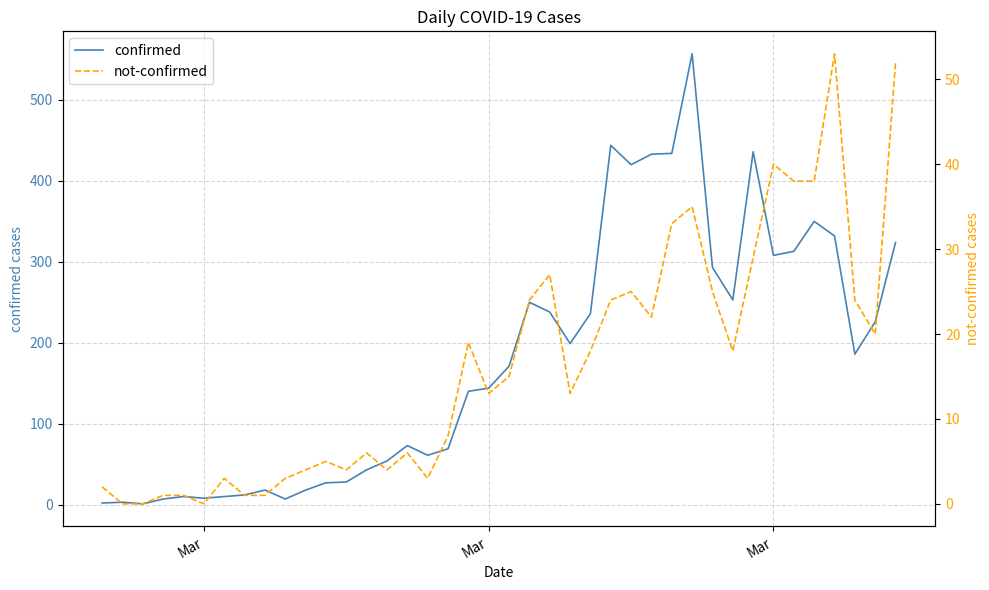

What are all the series names shown in the legend?

confirmed, not-confirmed